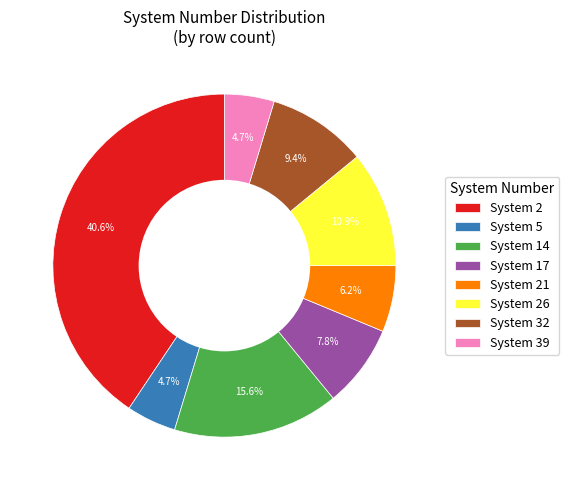

Do System 39 and System 17 together represent more than half of the pie?

No